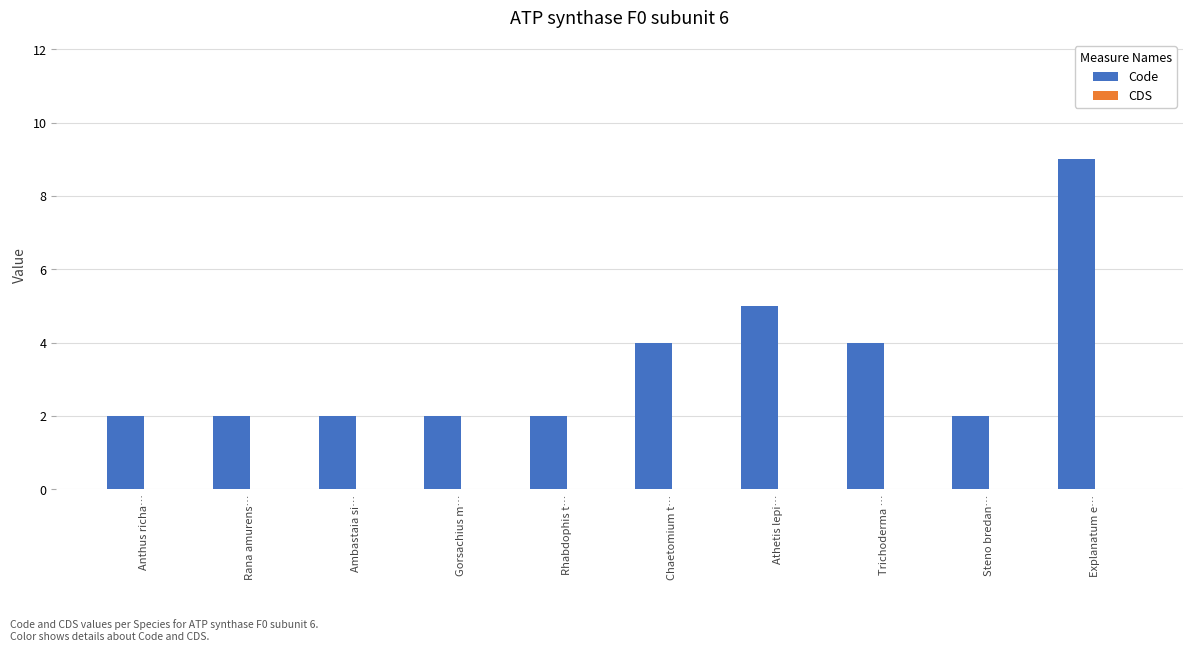

What is the sum of the values at Chaetomium t… and Trichoderma …?

8